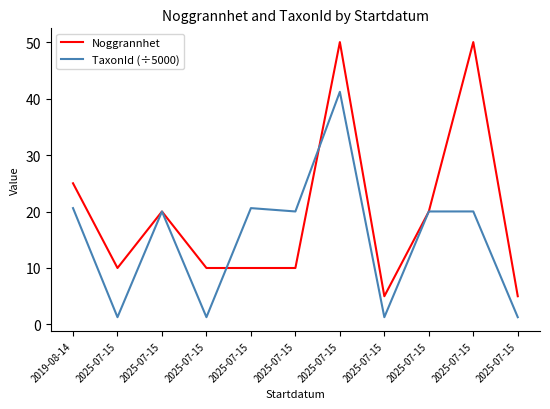

True or false: TaxonId (÷5000) has a value of 2.0 at 2025-07-15.

False